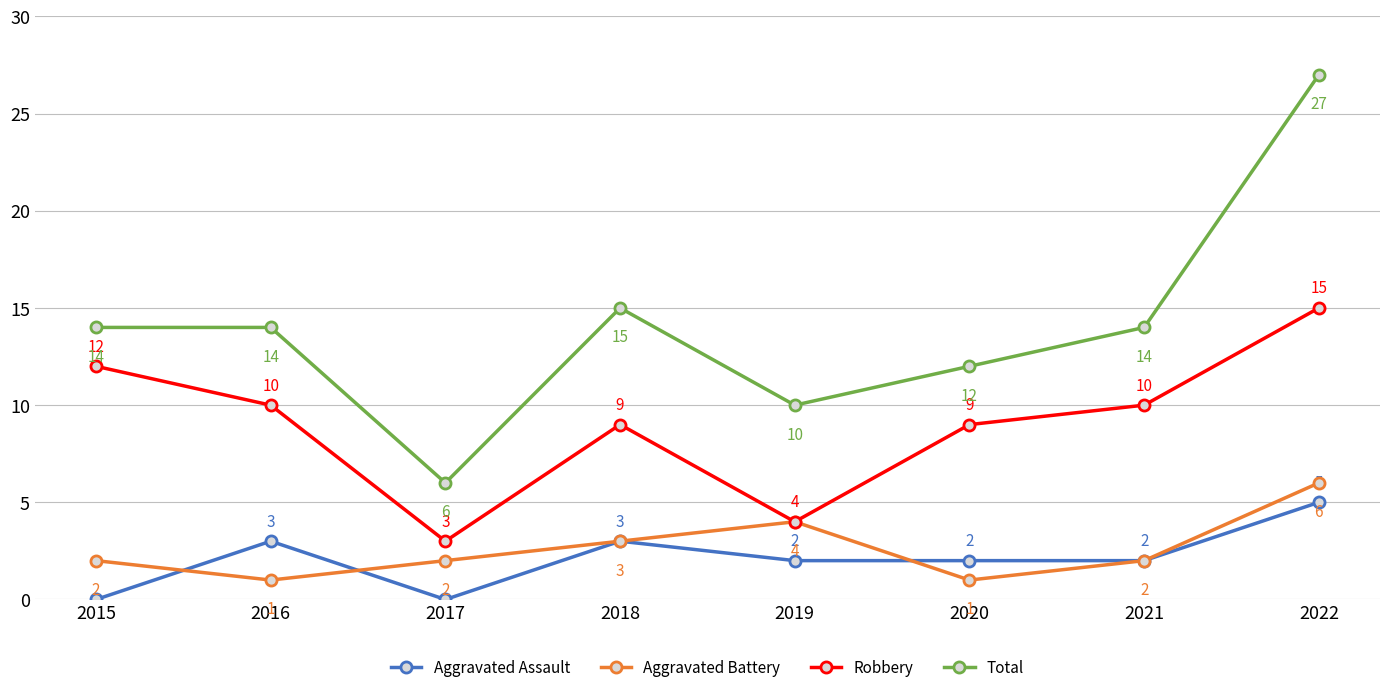

What is the total value across all series at 2016?

28